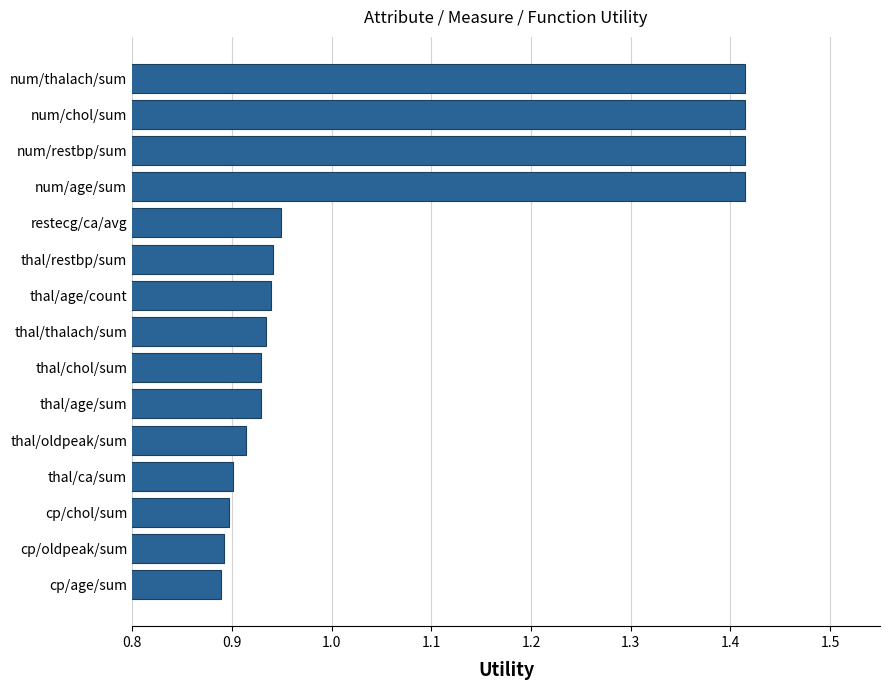

How many bars are there in total?

15